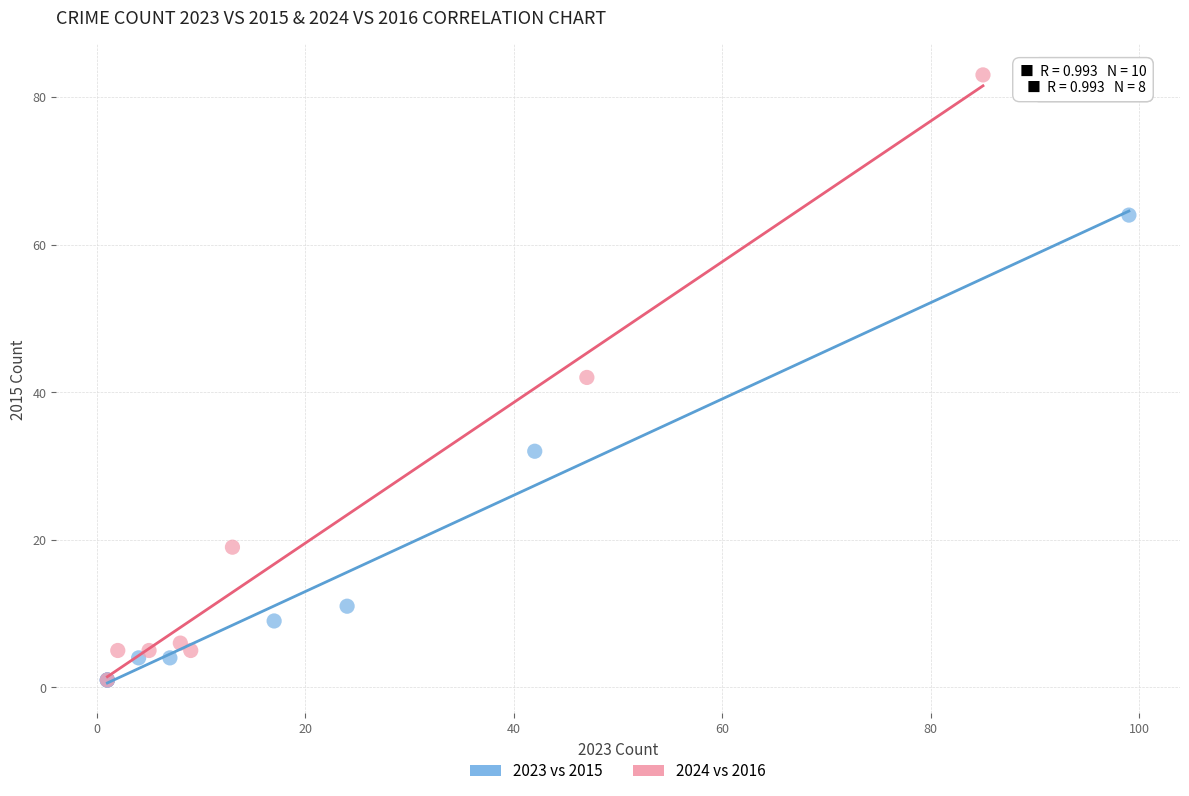

Which series has the widest spread of Y values?

2024 vs 2016